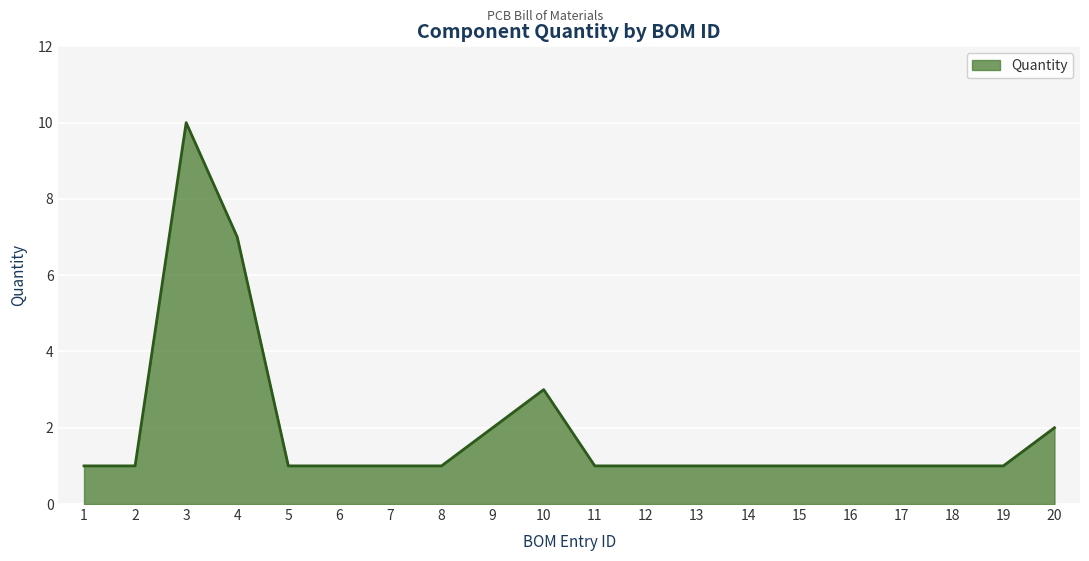

The value at 15 is 2. True or false?

False